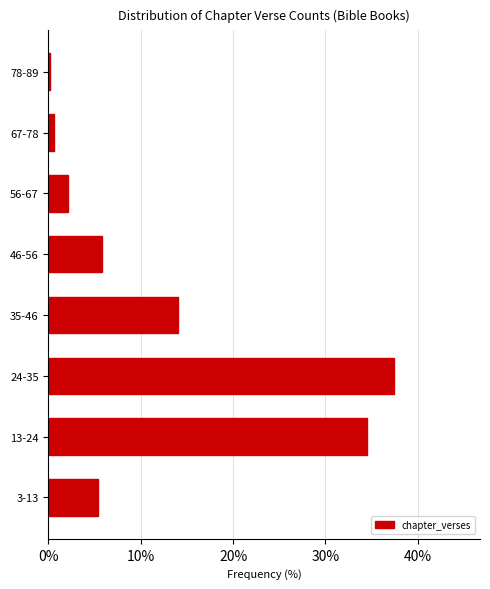

Reading top to bottom, transcribe all the data shown in this chart.

78-89=0.2	67-78=0.6	56-67=2.1	46-56=5.8	35-46=14.0	24-35=37.4	13-24=34.5	3-13=5.4